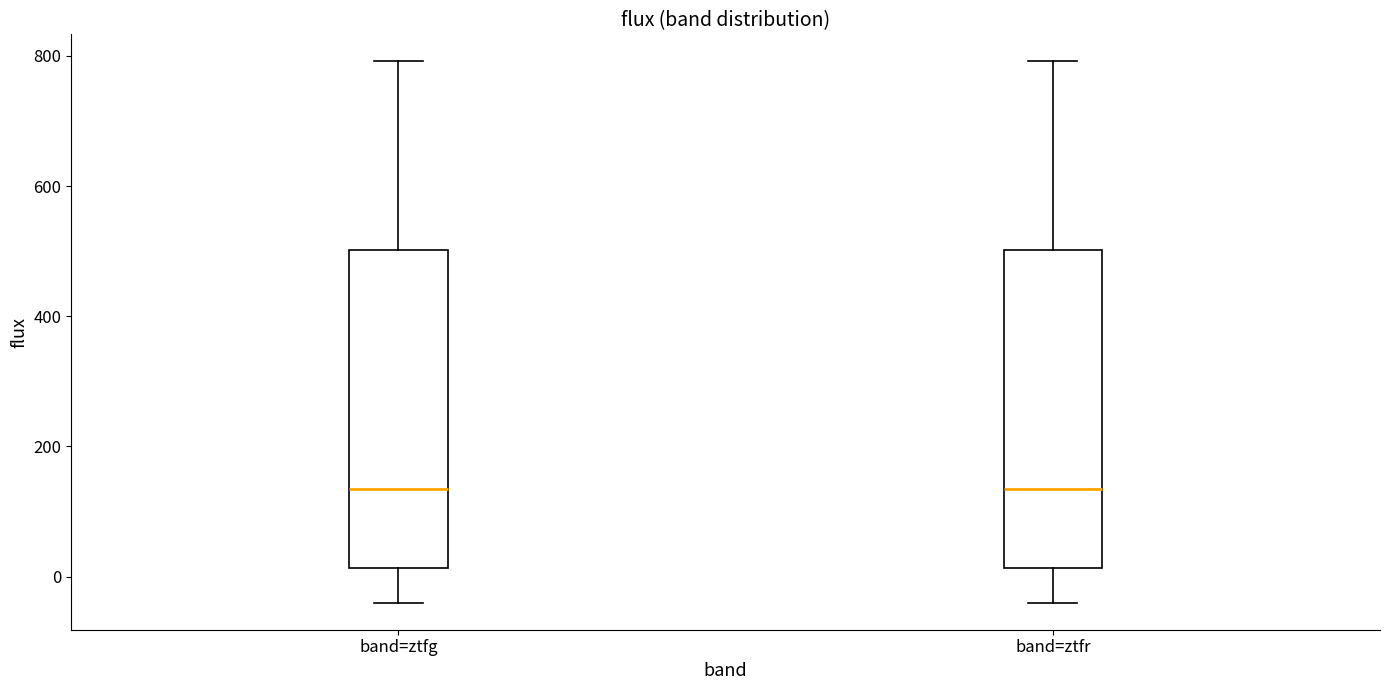

Reading left to right, read every box against the y-axis: the position of its median line, the range the box covers, and the ends of its whiskers. The values are not printed on the chart, so give them approximately, as read against the axis.

band=ztfg: median 140, box 20 to 500, whiskers -40 to 800
band=ztfr: median 140, box 20 to 500, whiskers -40 to 800